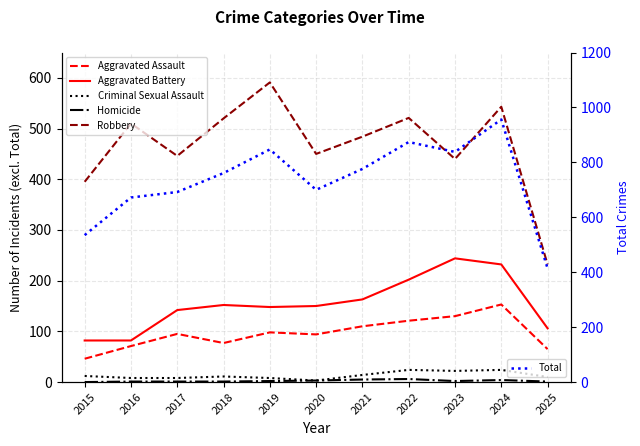

True or false: Homicide and Criminal Sexual Assault cross at least once.

False